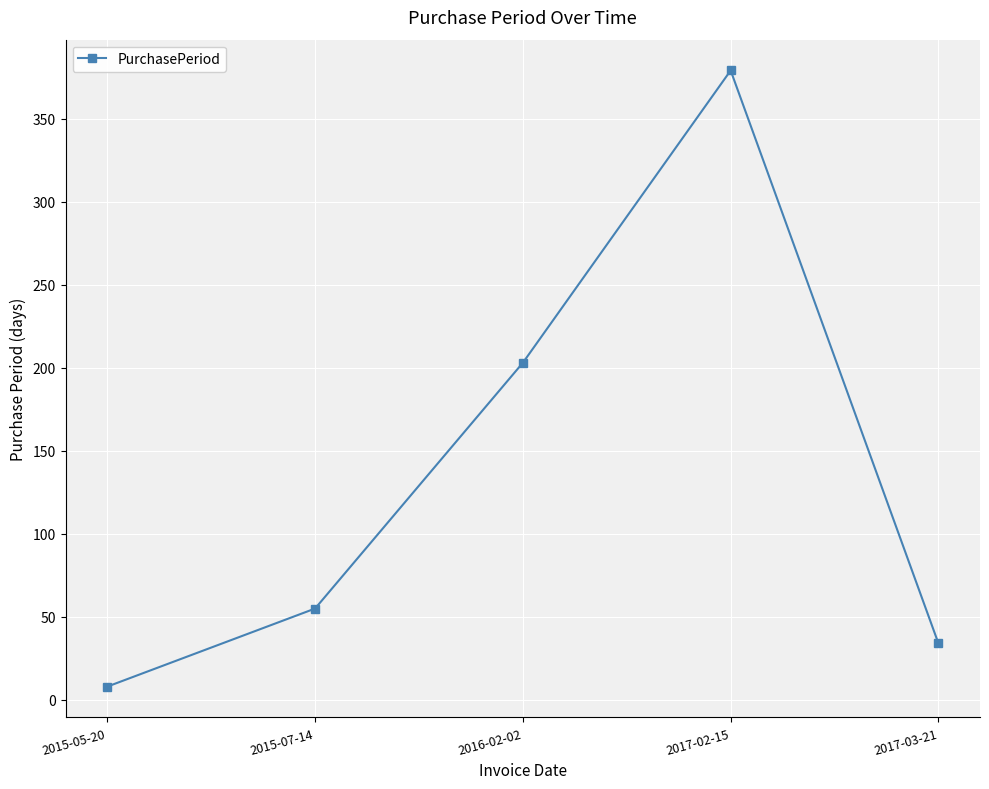

At which category does the data reach its first local peak?

2017-02-15